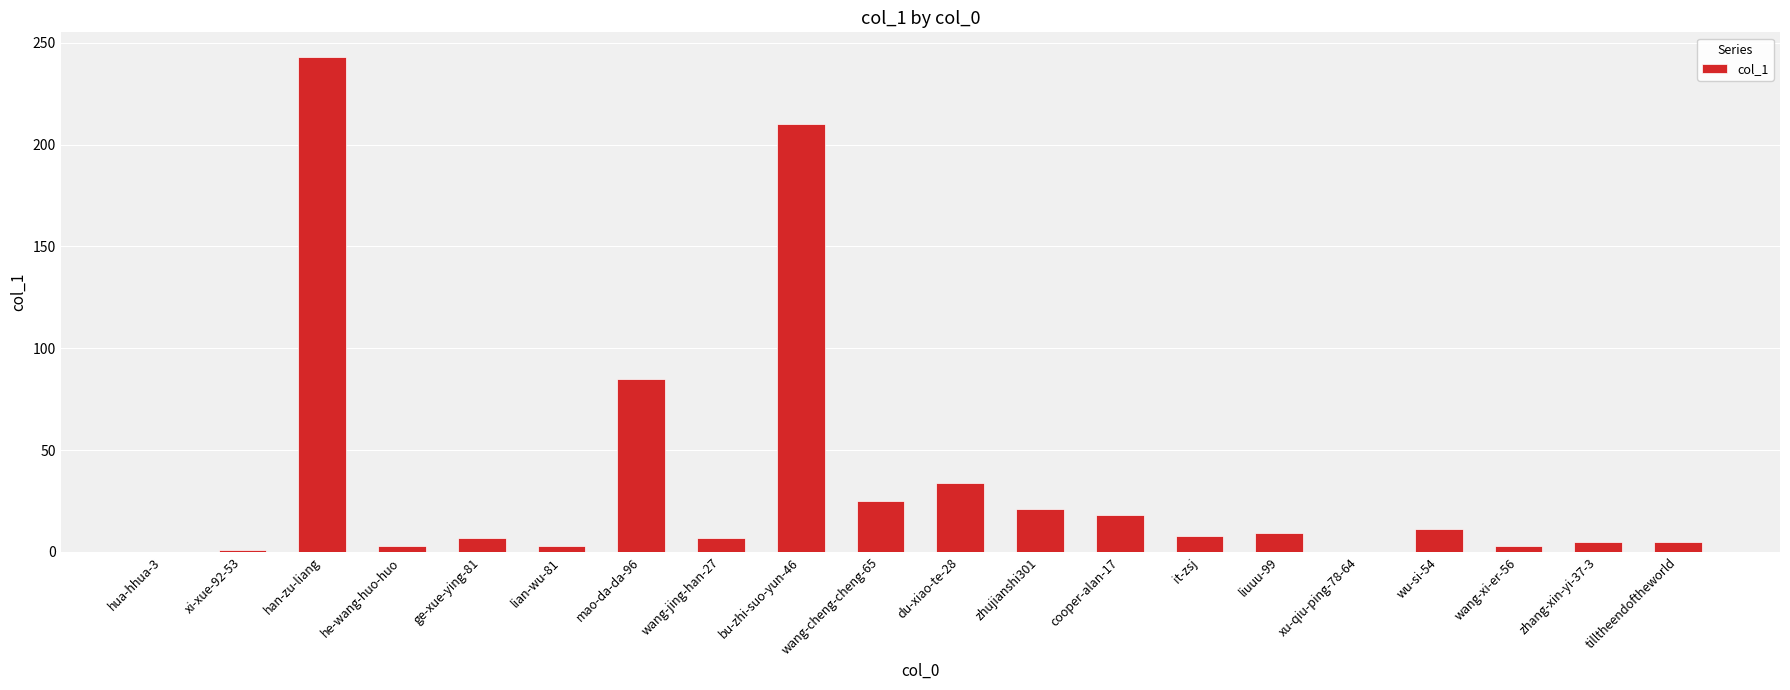

Where is the data nearest to the value 121?

mao-da-da-96